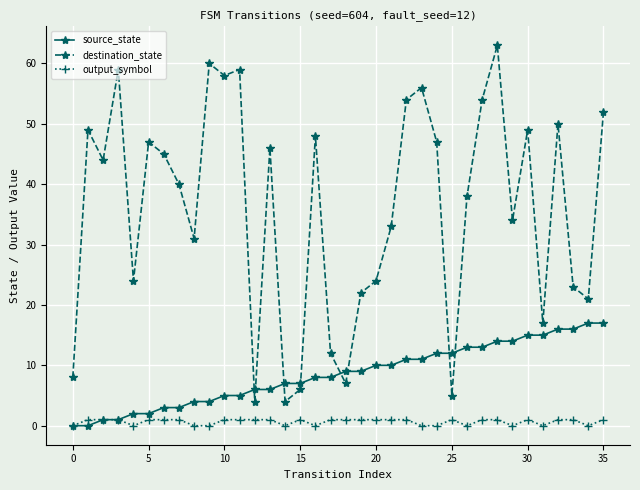

What is the value of the source_state point at the 21st from the left?

10